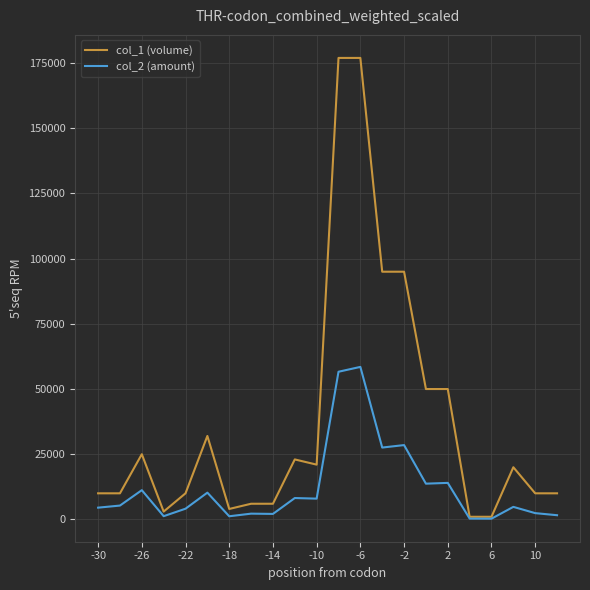

Which series has the largest total across all categories?

col_1 (volume)